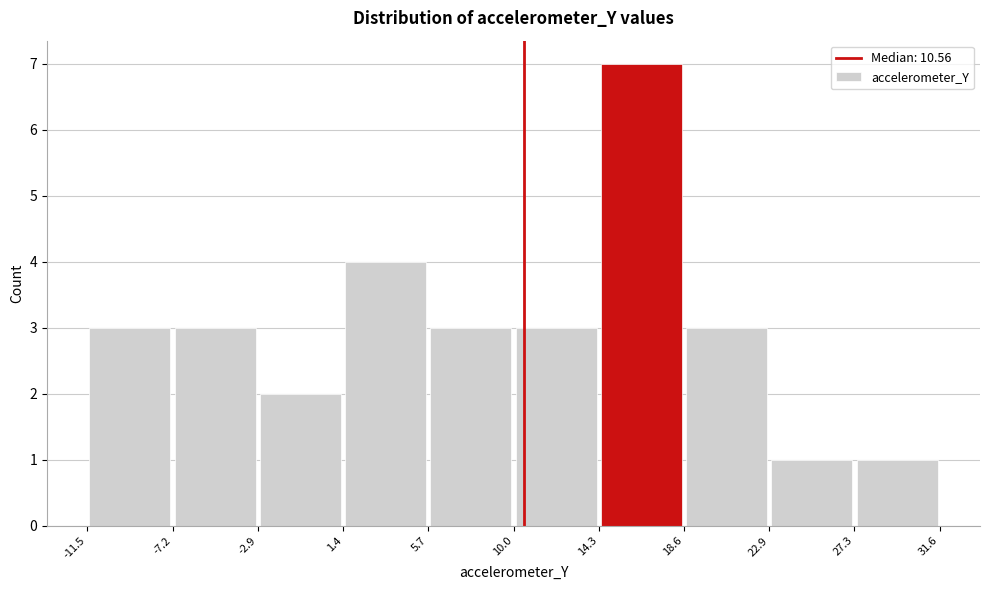

Reading left to right, transcribe this chart: for each bar, give the range it covers on the x-axis and its height. The values are not printed on the chart, so give them approximately, as read against the axis.

-11.5 to -7.2: 3
-7.2 to -2.9: 3
-2.9 to 1.4: 2
1.4 to 5.7: 4
5.7 to 10.0: 3
10.0 to 14.3: 3
14.3 to 18.6: 7
18.6 to 22.9: 3
22.9 to 27.3: 1
27.3 to 31.6: 1